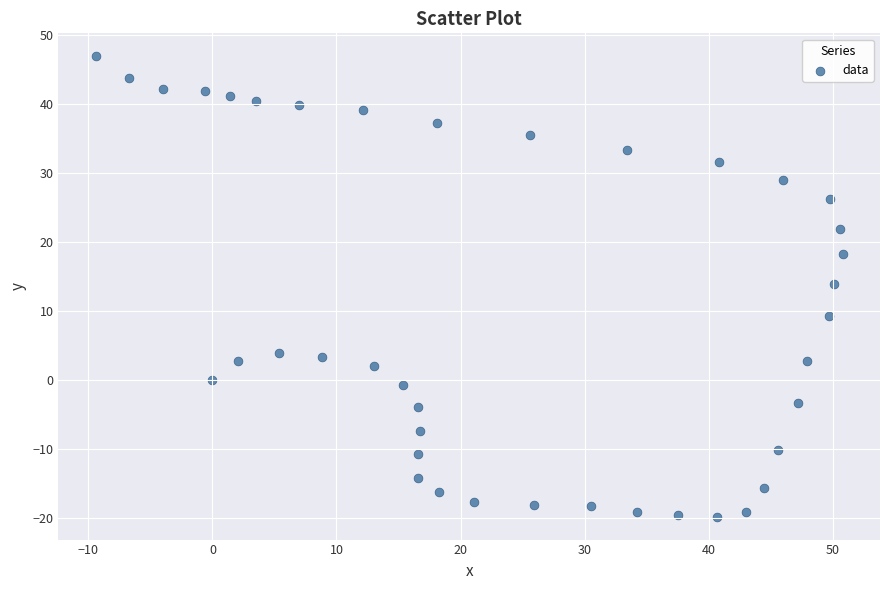

What Y value in the scatter plot is closest to 13?

13.9